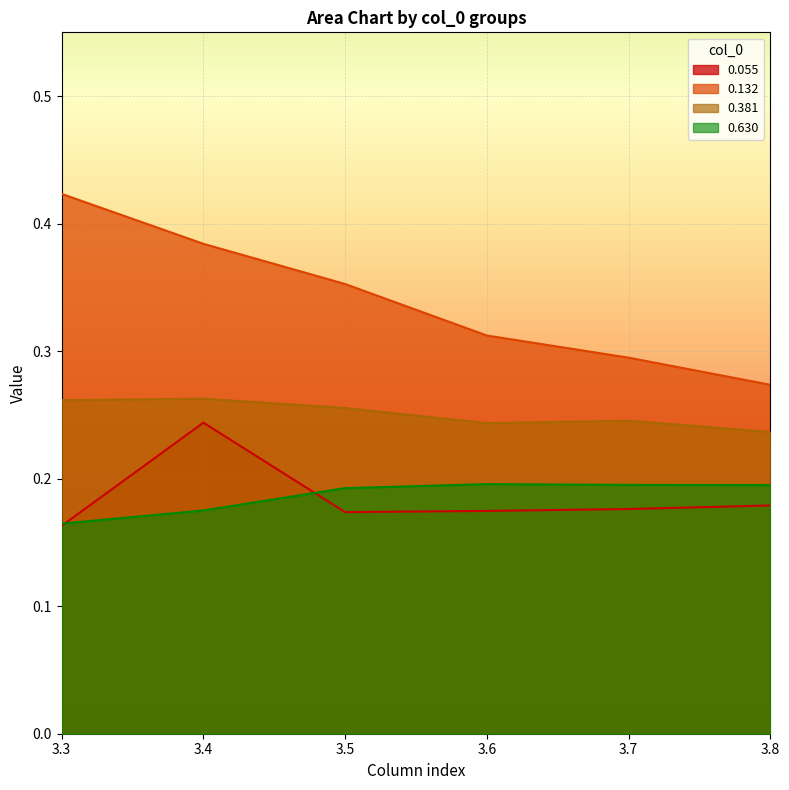

Count the number of categories in the chart.

6